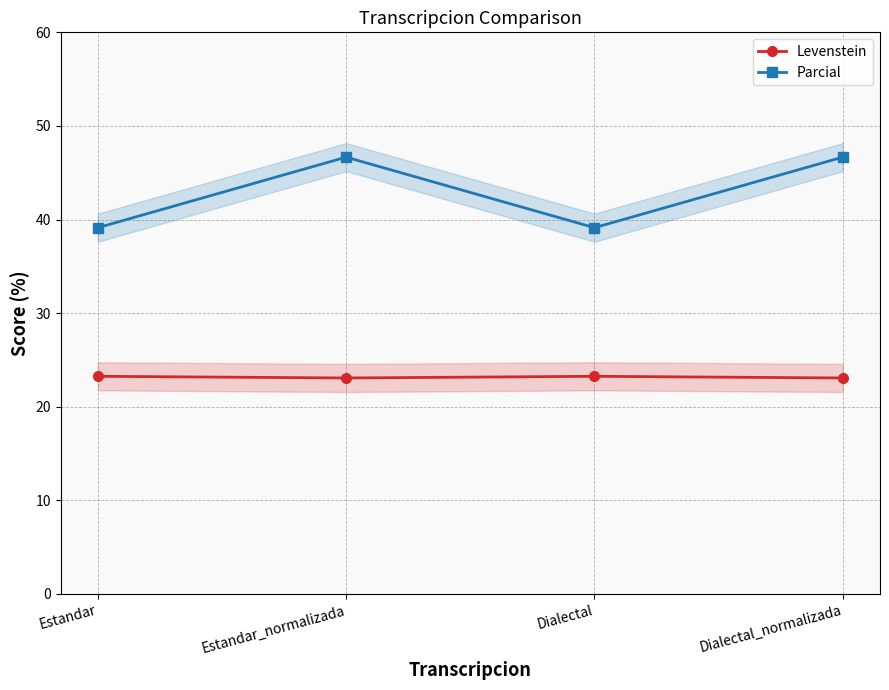

Is it true that Levenstein equals 31.9 at Dialectal?

False